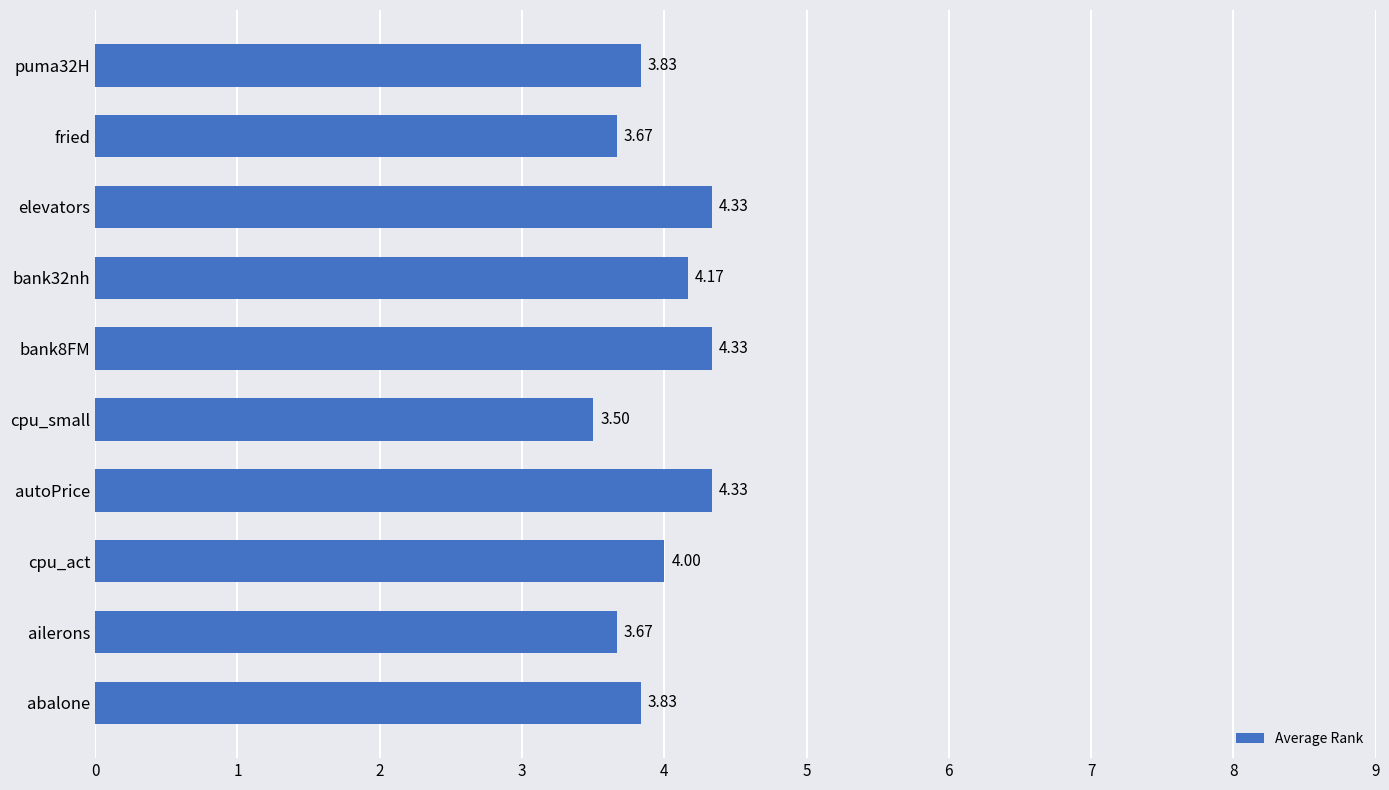

What is the change in value from ailerons to autoPrice?

+0.7